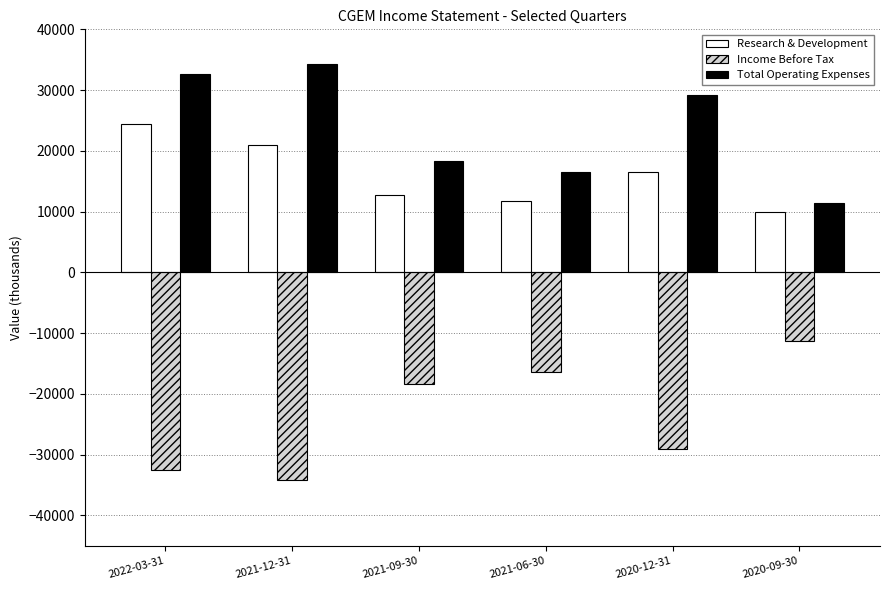

What is the difference between the highest and lowest values at 2022-03-31?

65200